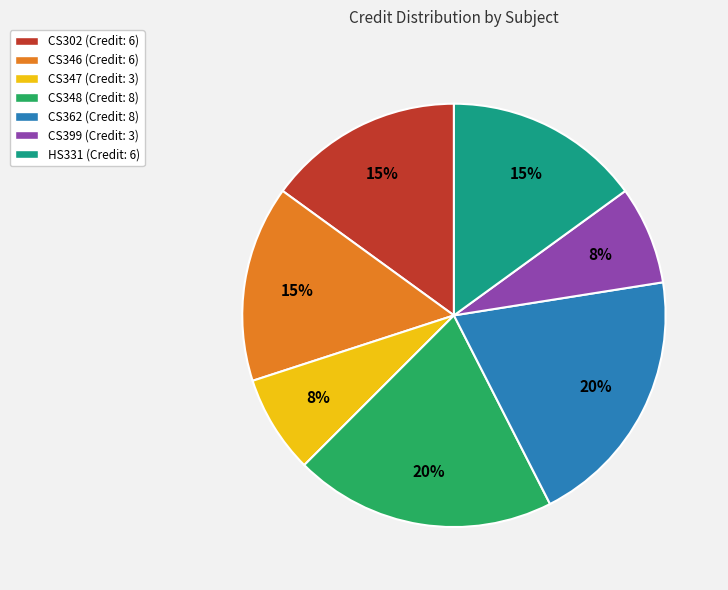

To the nearest percent, what percentage of the pie is CS362 (Credit: 8)?

20%